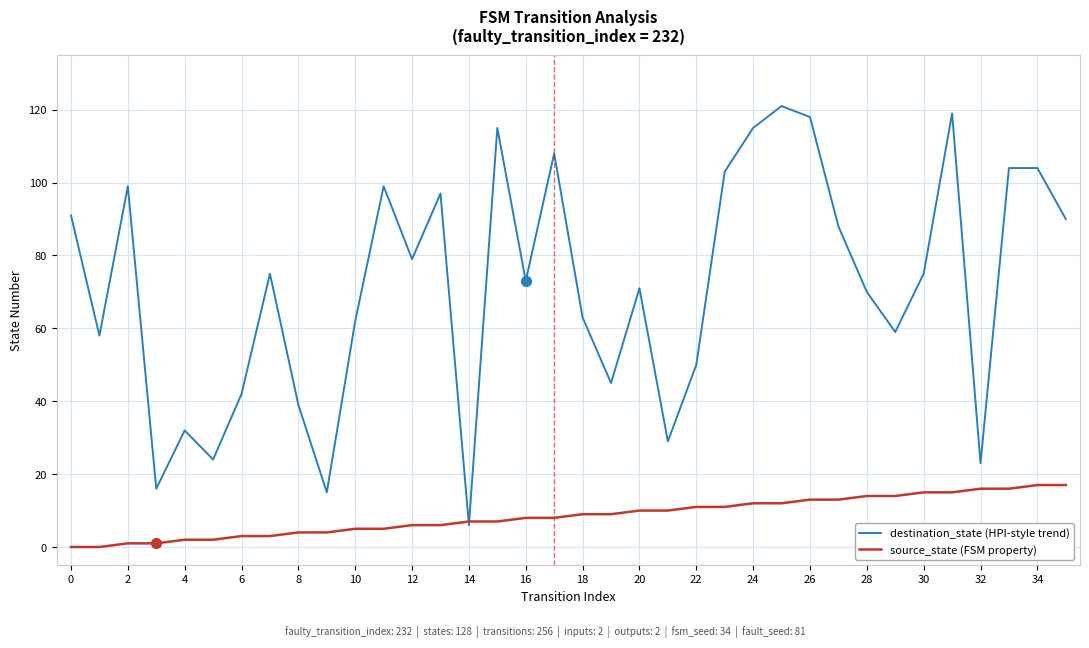

Which series has the largest total across all categories?

destination_state (HPI-style trend)